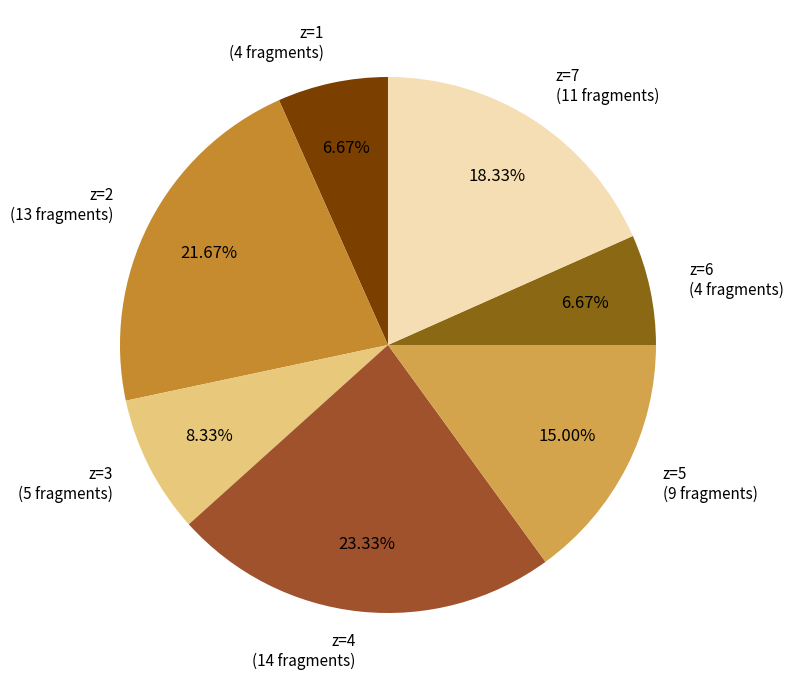

Count the number of slices in the pie.

7